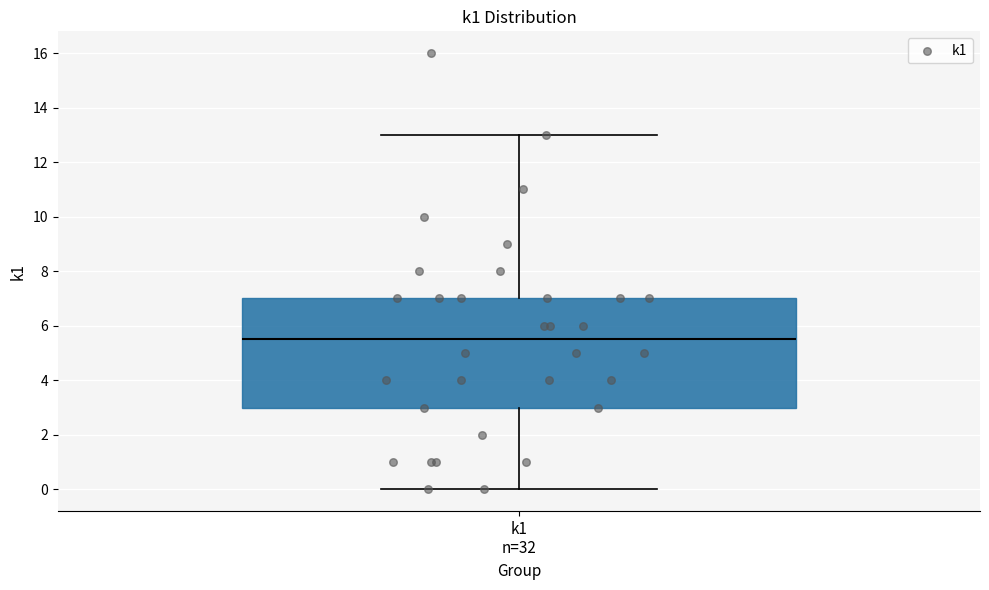

Where does the lower whisker of the box for k1 n=32 end on the y-axis? The values are not printed on the chart, so give them approximately, as read against the axis.

0.0